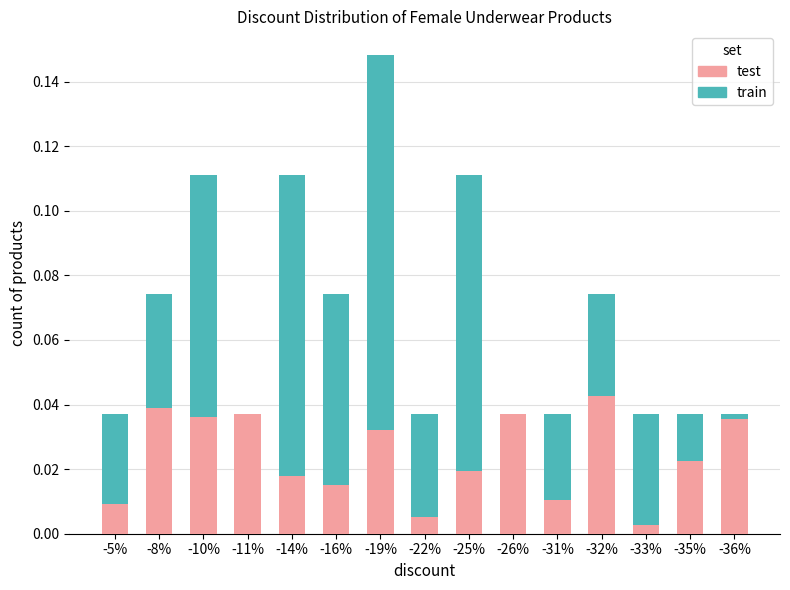

Which category has the highest value in the train series?

-19%